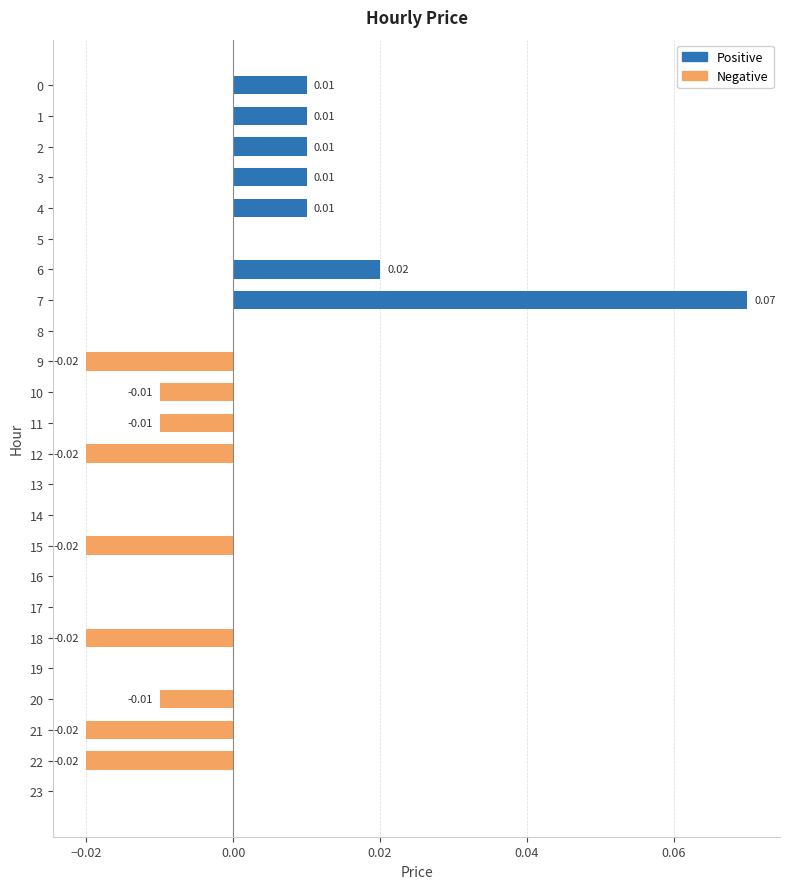

How many data points in Positive are above 0?

7